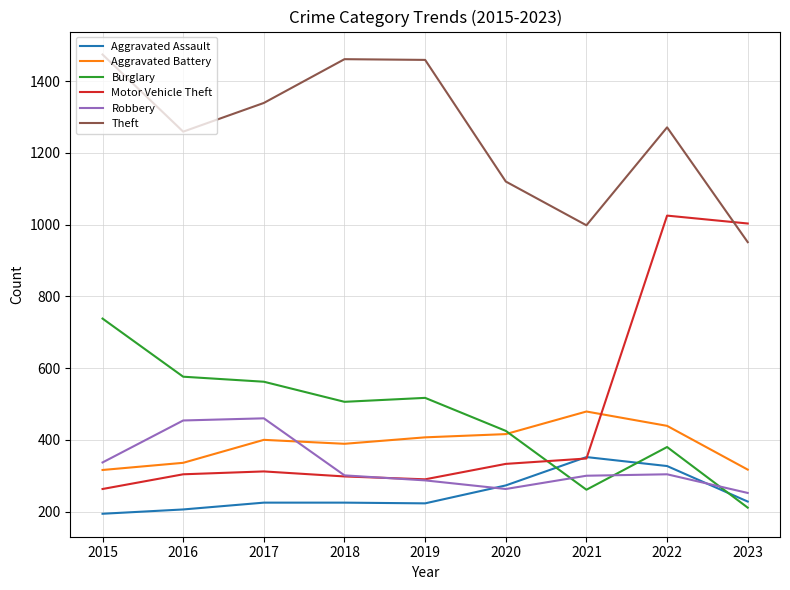

What is the sum of the Aggravated Assault values at 2020 and 2018?

498